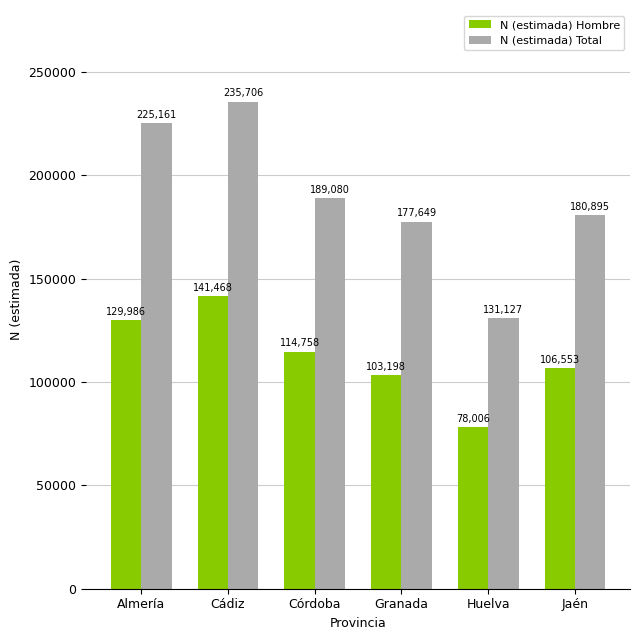

At how many categories does at least one series exceed 147944?

5